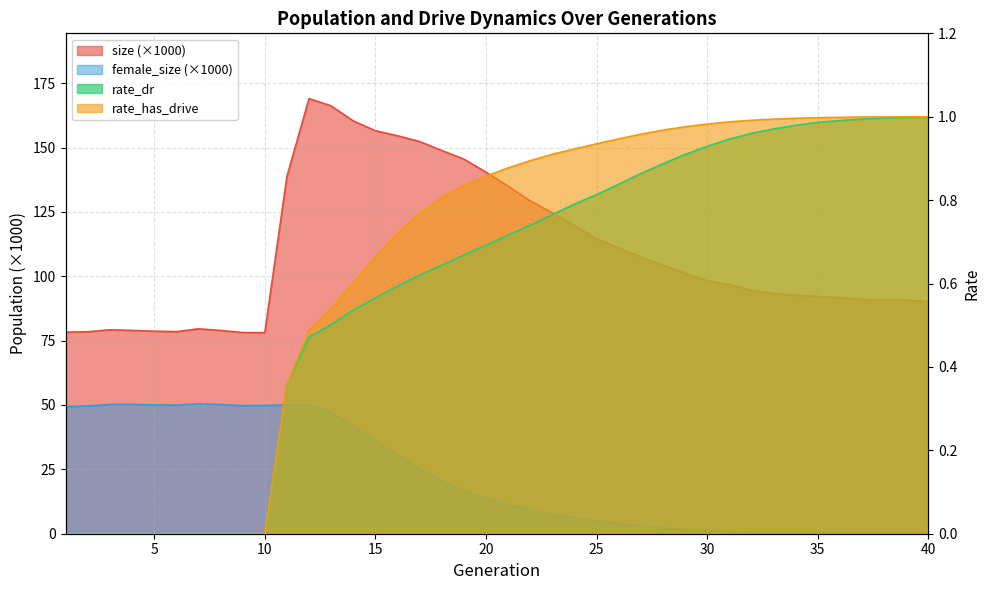

True or false: rate_dr has a value of 0.7 at 13.

False